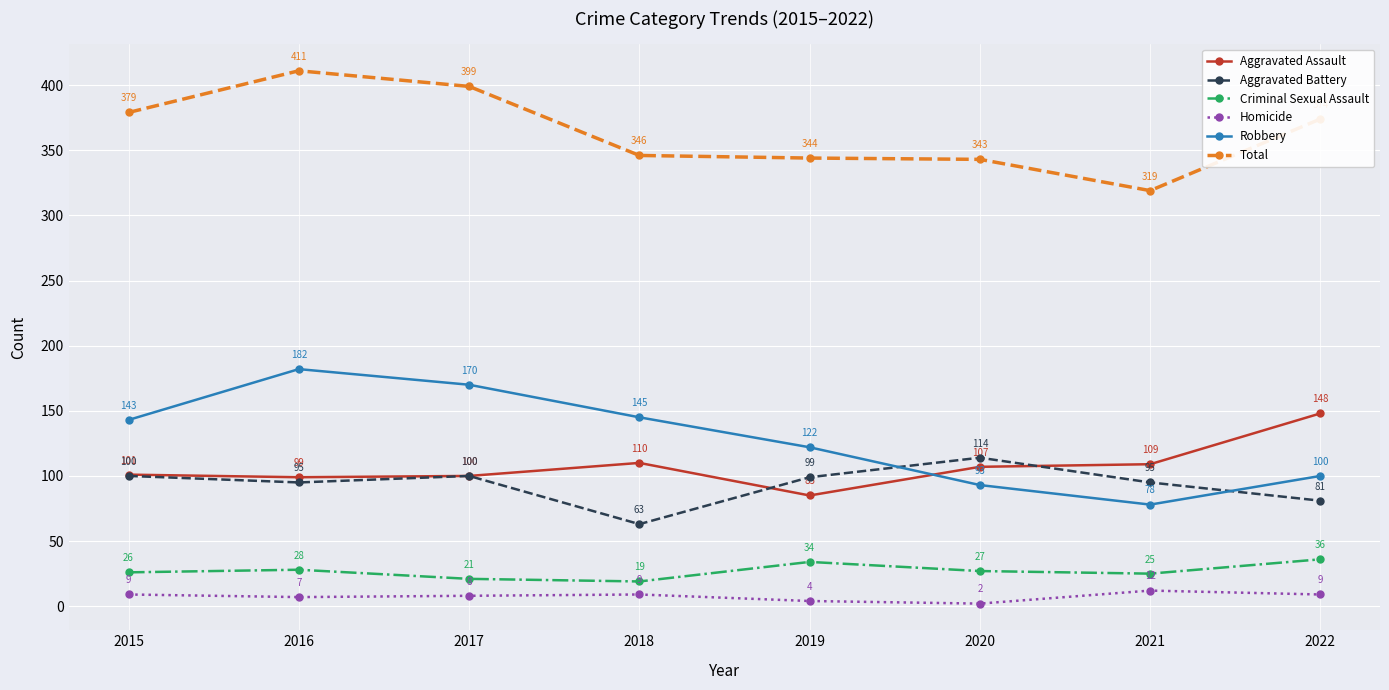

True or false: Aggravated Battery and Criminal Sexual Assault cross at least once.

False